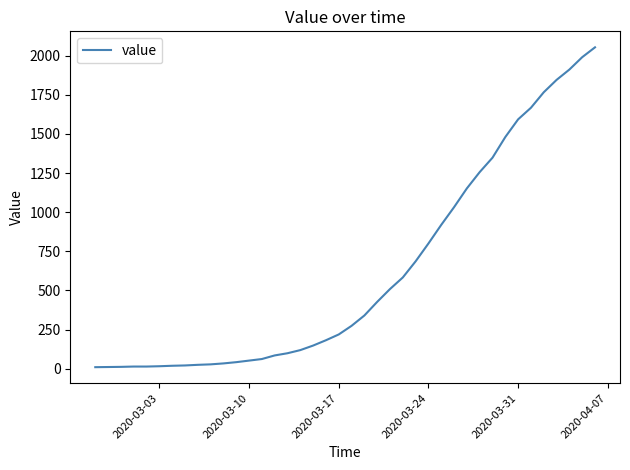

What is the difference between the maximum and minimum values?

2043